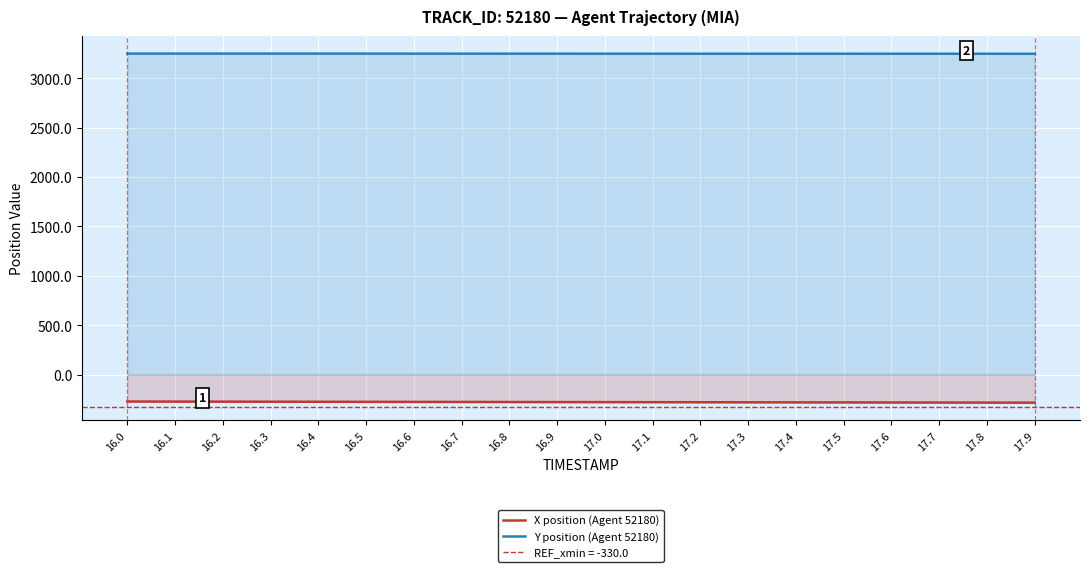

Does the chart display data point markers on the line(s)?

No